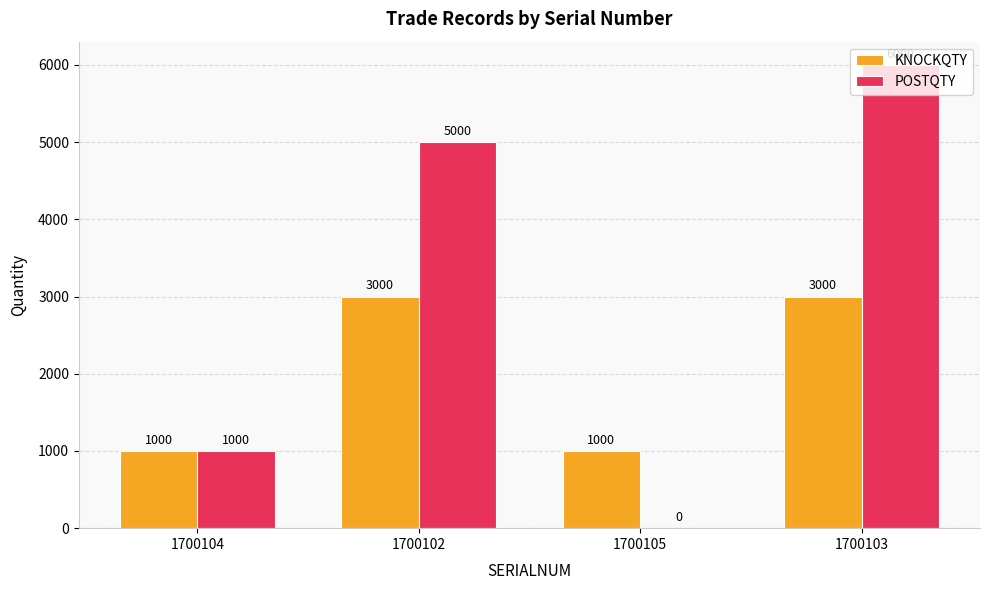

Reading left to right, extract all data points from this chart.

KNOCKQTY: 1700104=1000	1700102=3000	1700105=1000	1700103=3000
POSTQTY: 1700104=1000	1700102=5000	1700105=0	1700103=6000